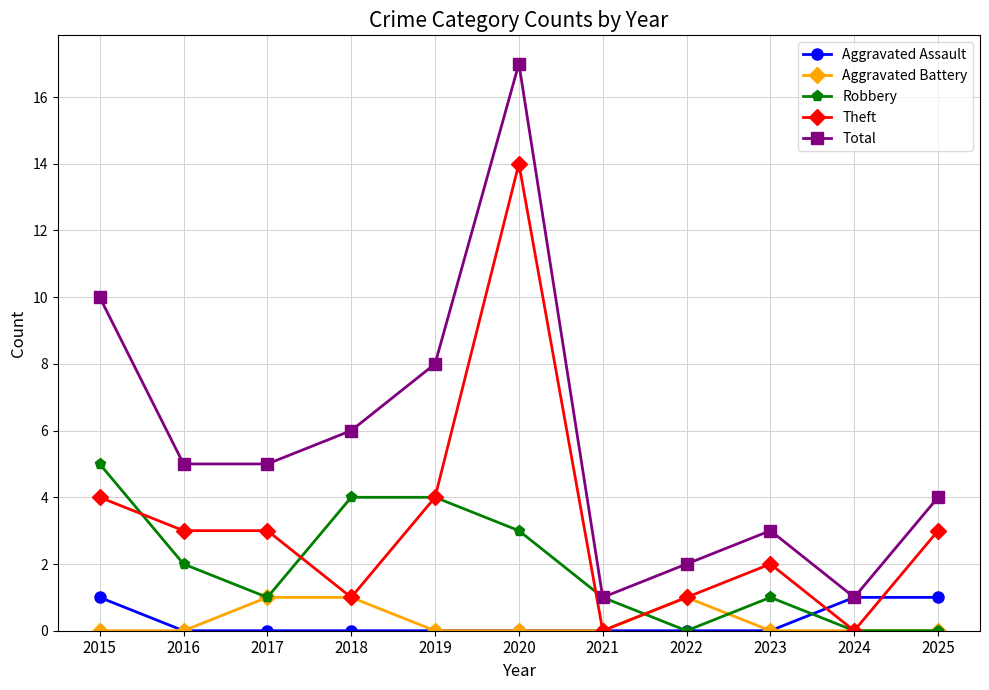

True or false: Total and Theft cross at least once.

False